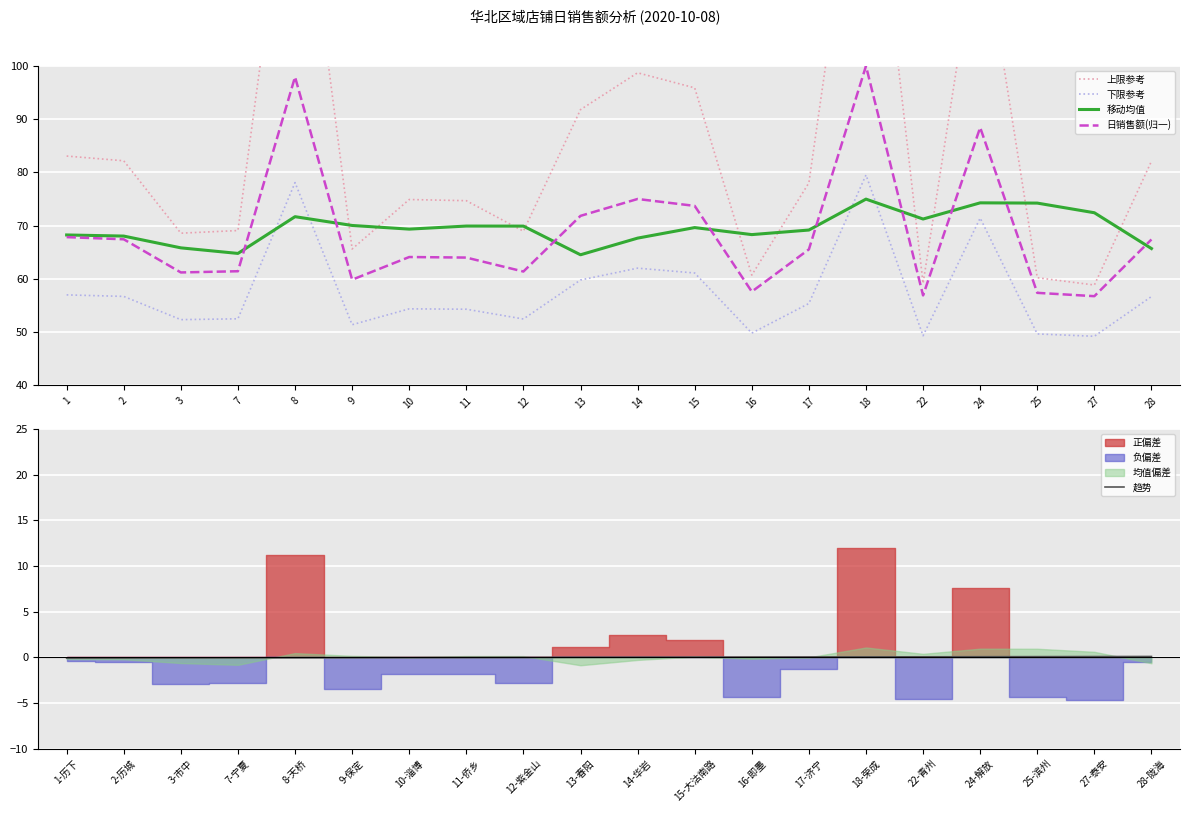

How many data points in 下限参考 are above 55?

10